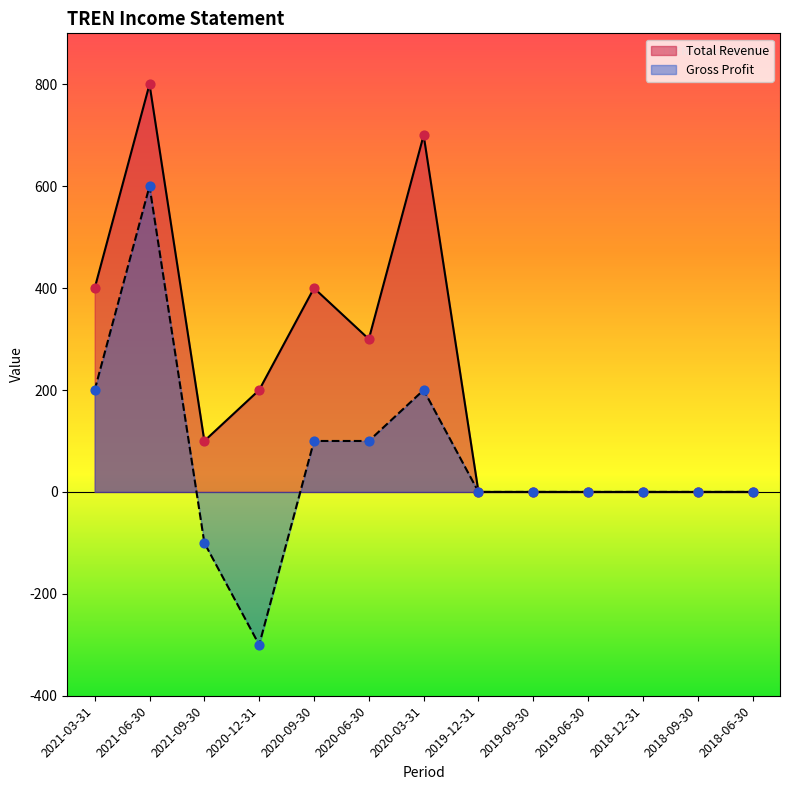

Which series has the largest total across all categories?

Total Revenue